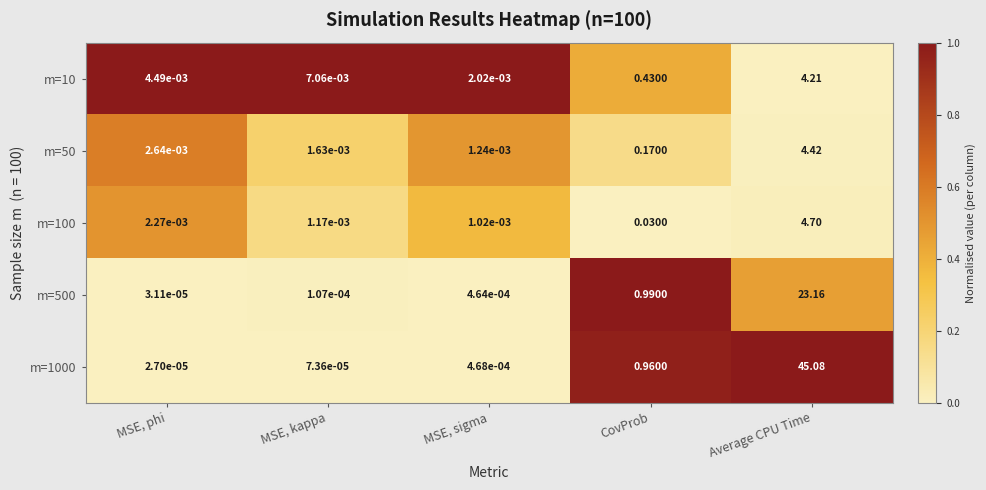

Which category has the lowest value across all series?

MSE, phi